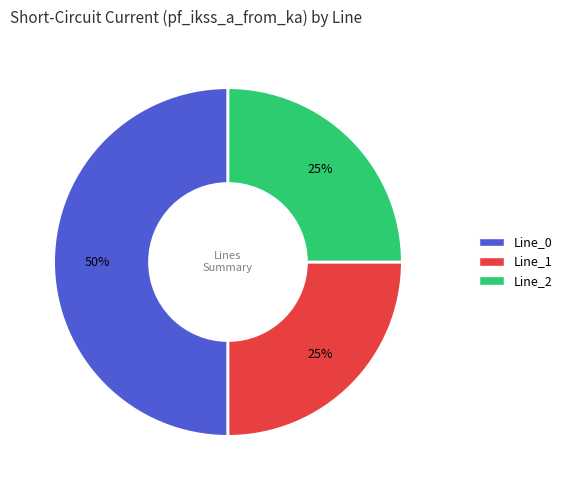

To the nearest percent, what is the difference between the largest and smallest slice percentages?

25%